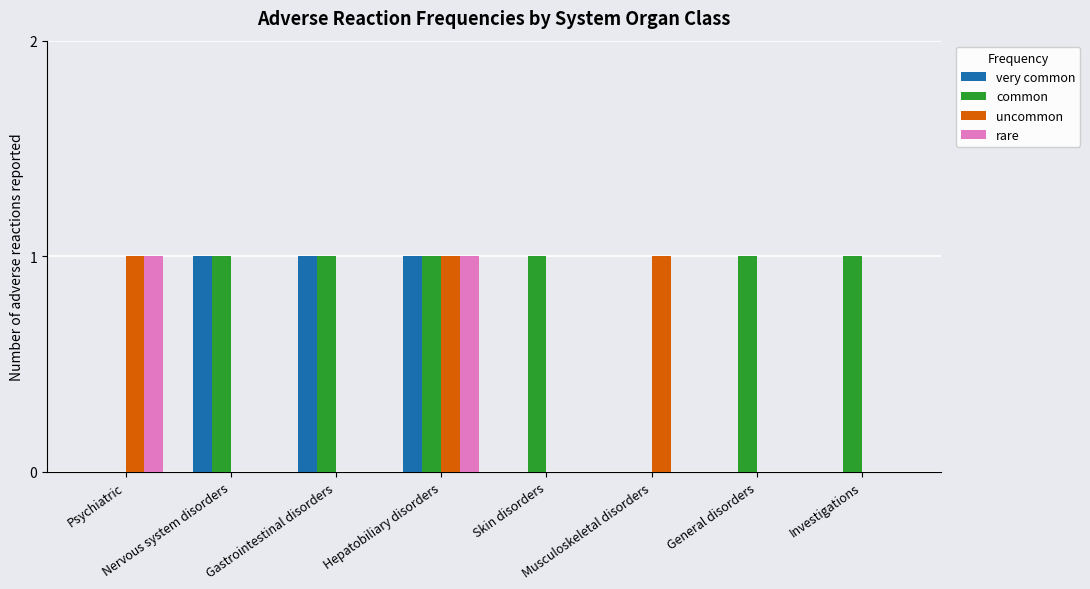

Which series has the largest total across all categories?

common